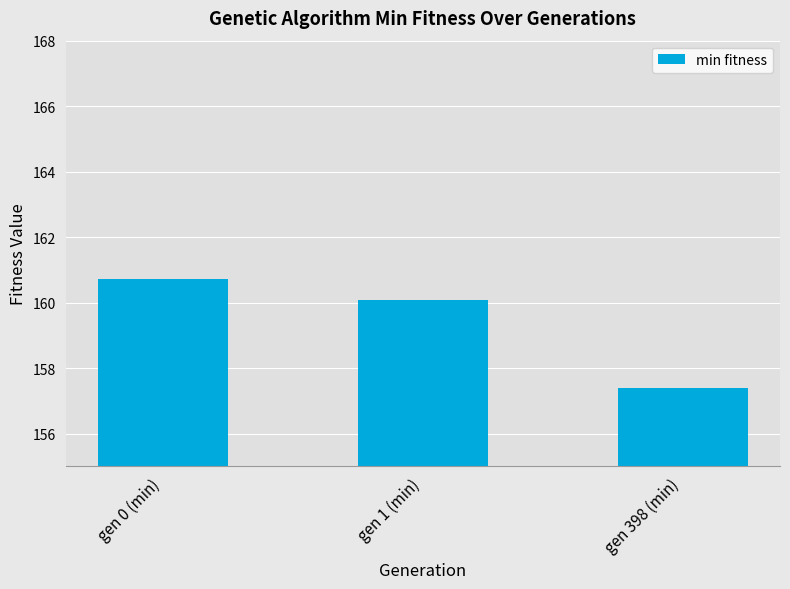

At which label does the data first exceed 160?

gen 0 (min)